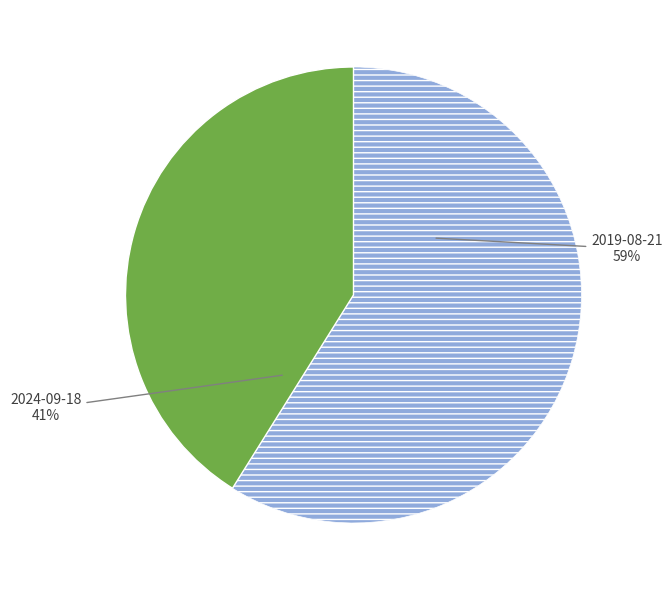

To the nearest percent, what is the difference between the largest and smallest slice percentages?

18%